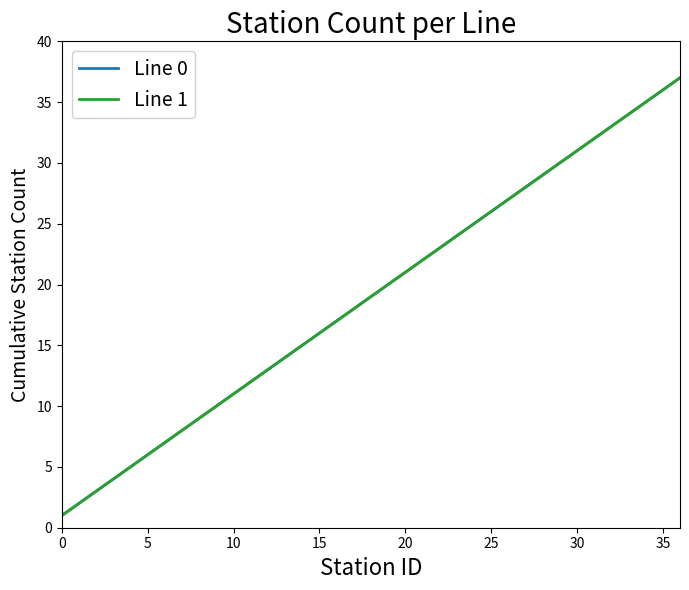

True or false: Line 0 has more than 1 interior local peaks.

False